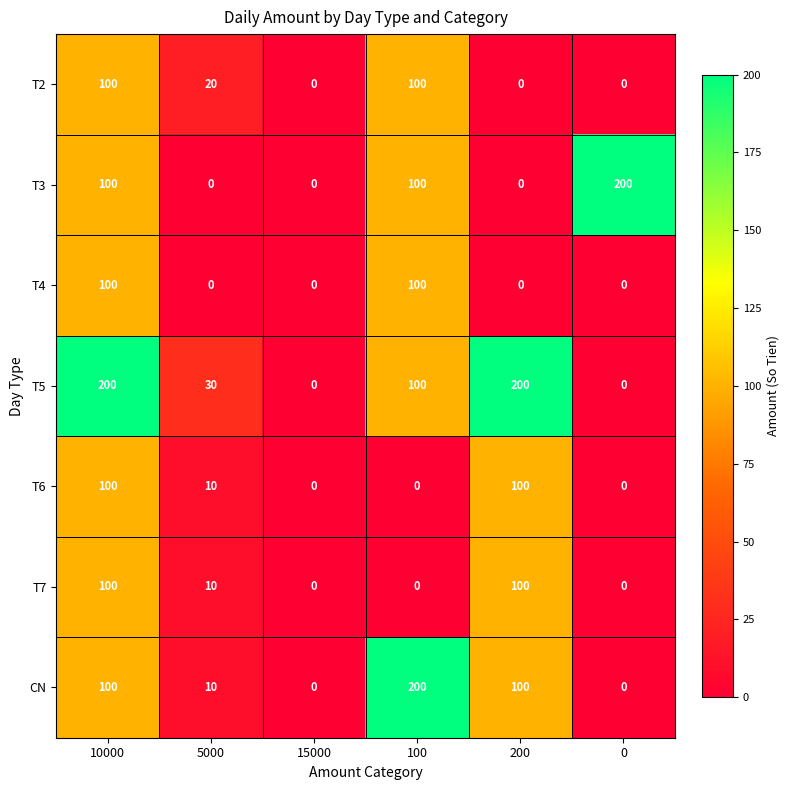

What is the average value of the T6 series?

35